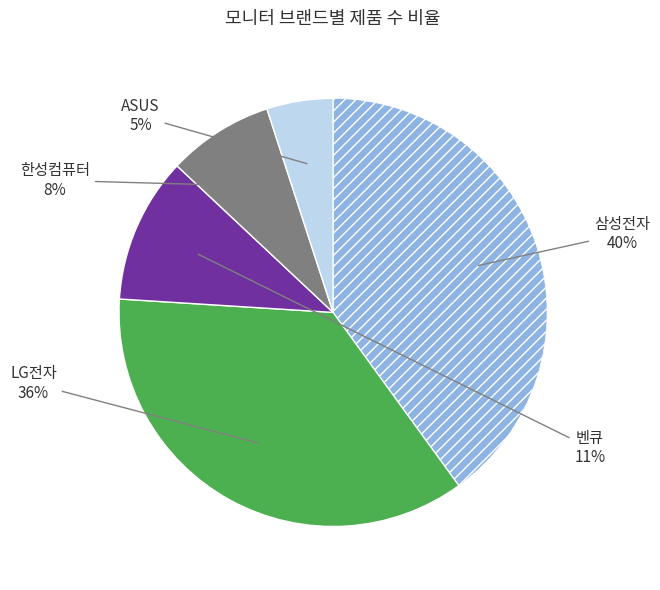

To the nearest percent, what is the difference between the largest and smallest slice percentages?

35%